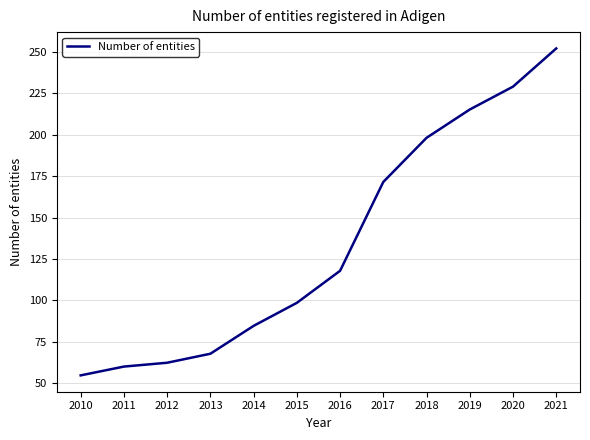

What is the difference between the values at 2020 and 2018?

30.9